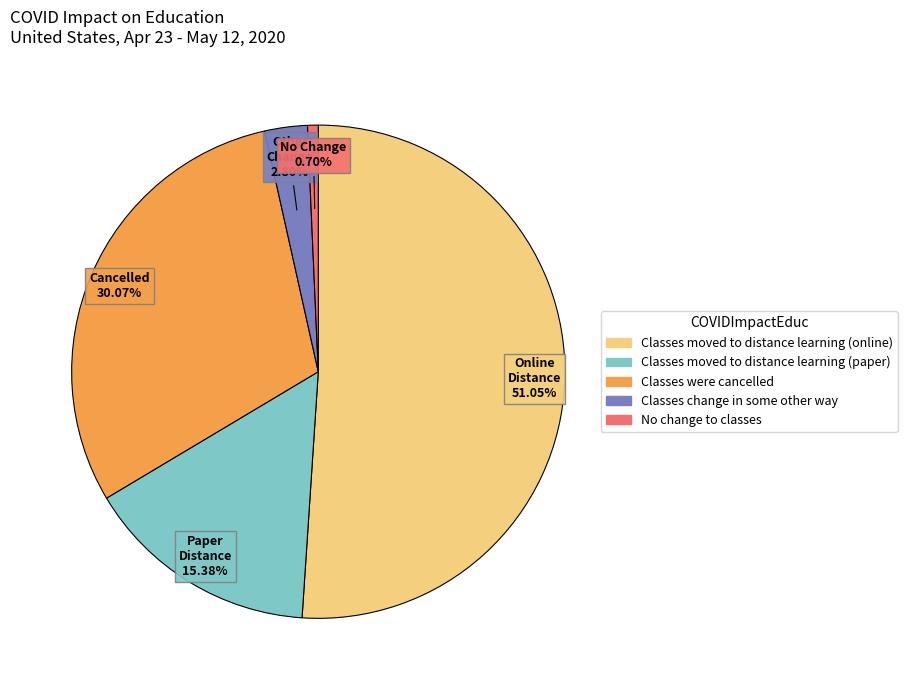

What is the smallest slice in the pie chart?

No change to classes